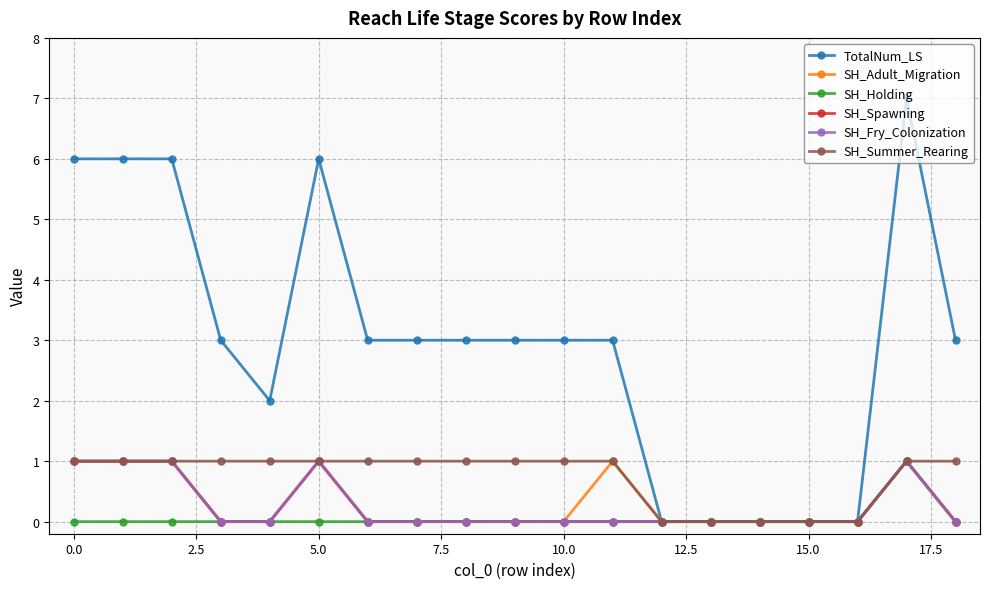

Reading left to right, transcribe all the data shown in this chart.

TotalNum_LS: 6	6	6	3	2	6	3	3	3	3	3	3	0	0	0	0	0	7	3
SH_Adult_Migration: 1	1	1	0	0	1	0	0	0	0	0	1	0	0	0	0	0	1	0
SH_Holding: 0	0	0	0	0	0	0	0	0	0	0	0	0	0	0	0	0	1	0
SH_Spawning: 1	1	1	0	0	1	0	0	0	0	0	0	0	0	0	0	0	1	0
SH_Fry_Colonization: 1	1	1	0	0	1	0	0	0	0	0	0	0	0	0	0	0	1	0
SH_Summer_Rearing: 1	1	1	1	1	1	1	1	1	1	1	1	0	0	0	0	0	1	1